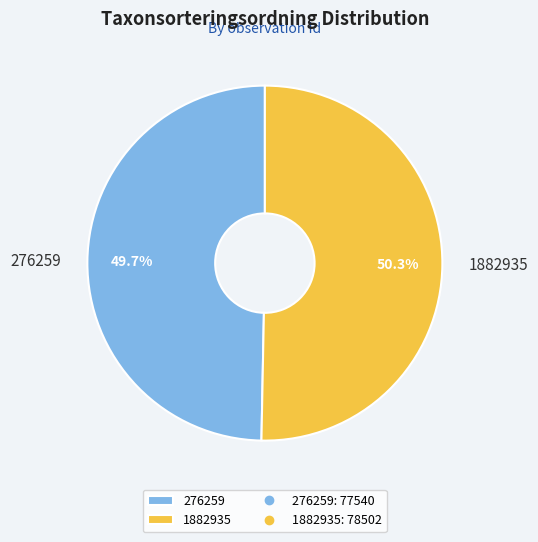

To the nearest percent, what portion does 276259 represent?

50%